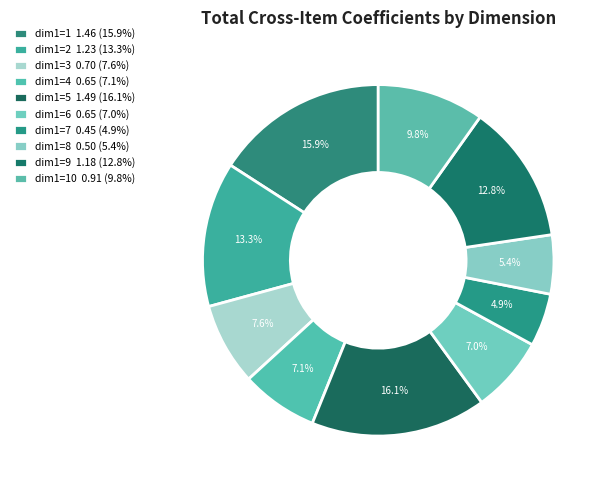

Which slice is the smallest?

dim1=7